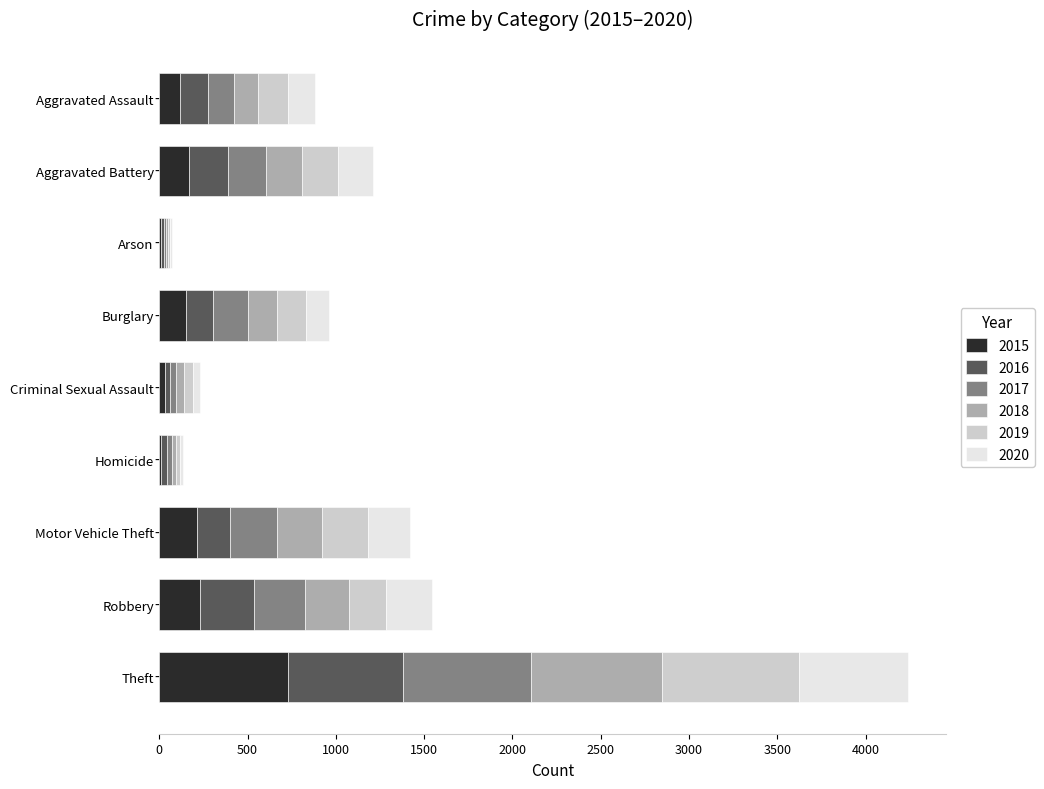

What is the maximum value for 2015?

728